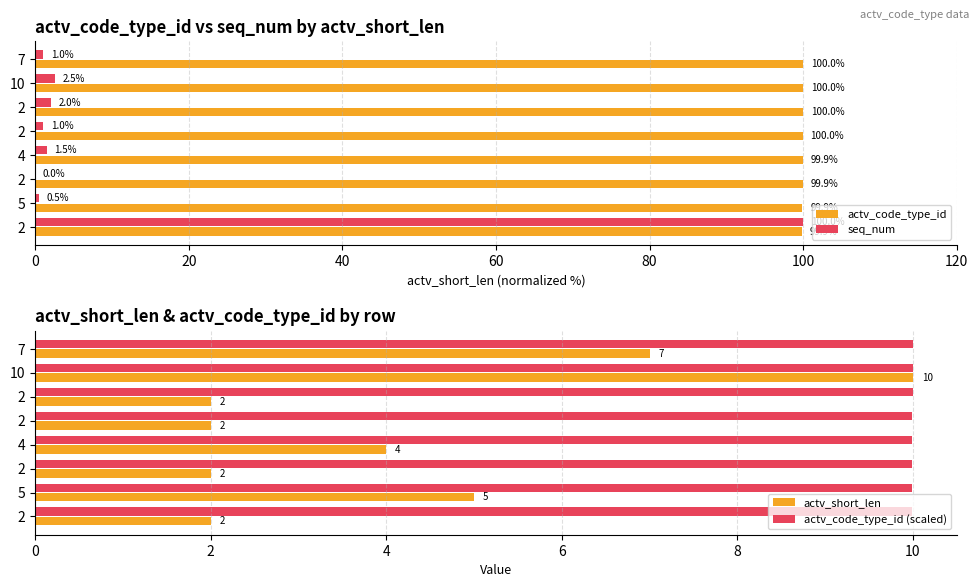

What is the difference between the highest and lowest values at 4?

98.4